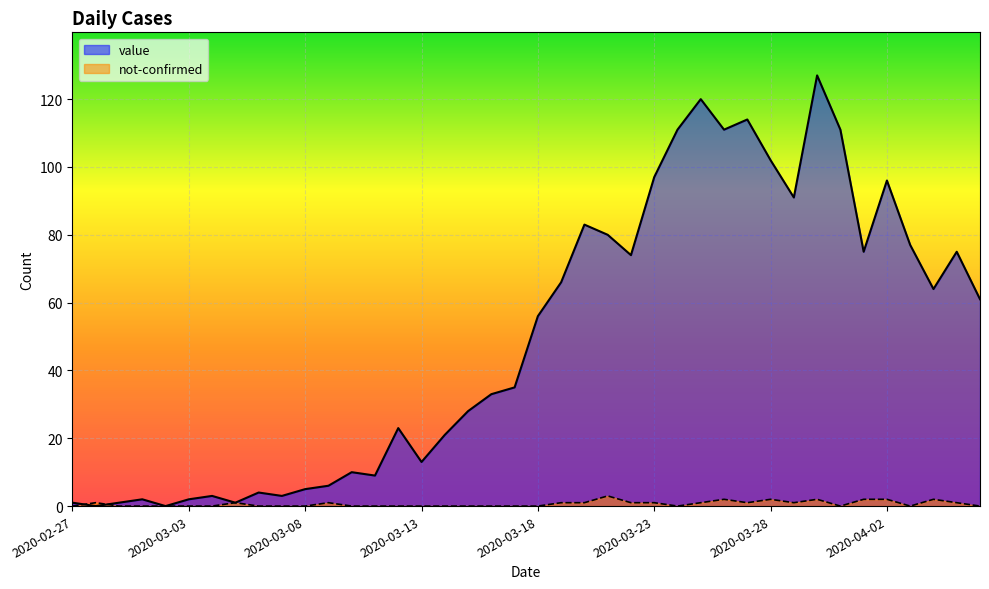

Which category has the highest value in the value series?

2020-03-30